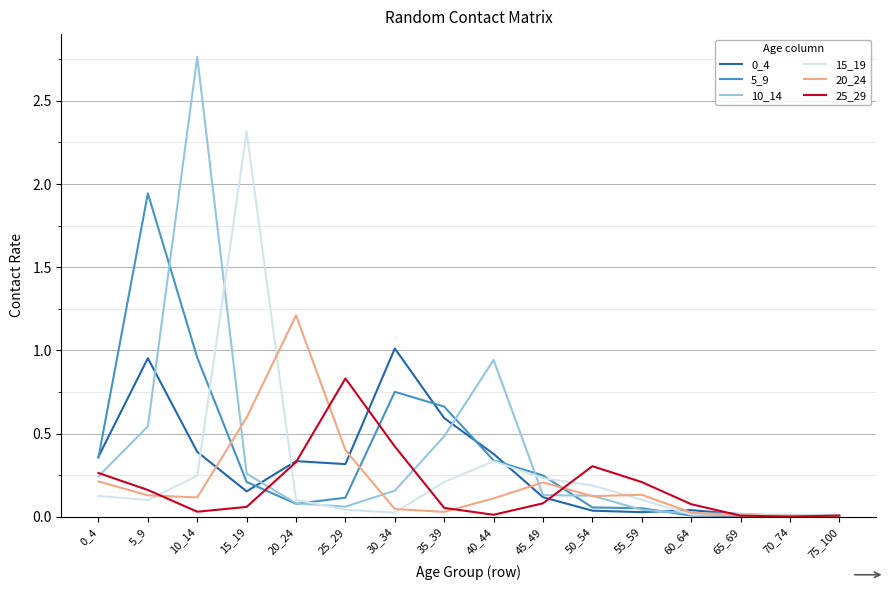

At which label does 20_24 reach its peak?

20_24